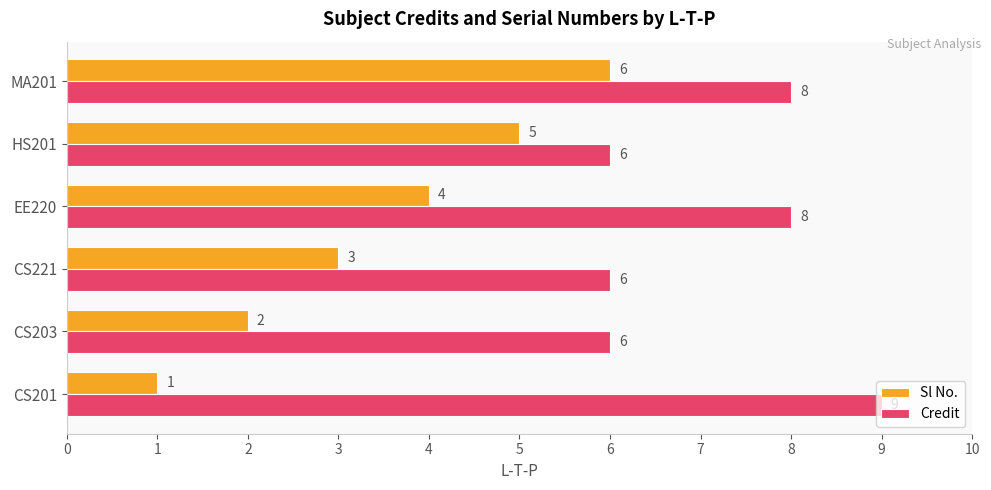

Rank the series by their average value, from lowest to highest.

Sl No., Credit